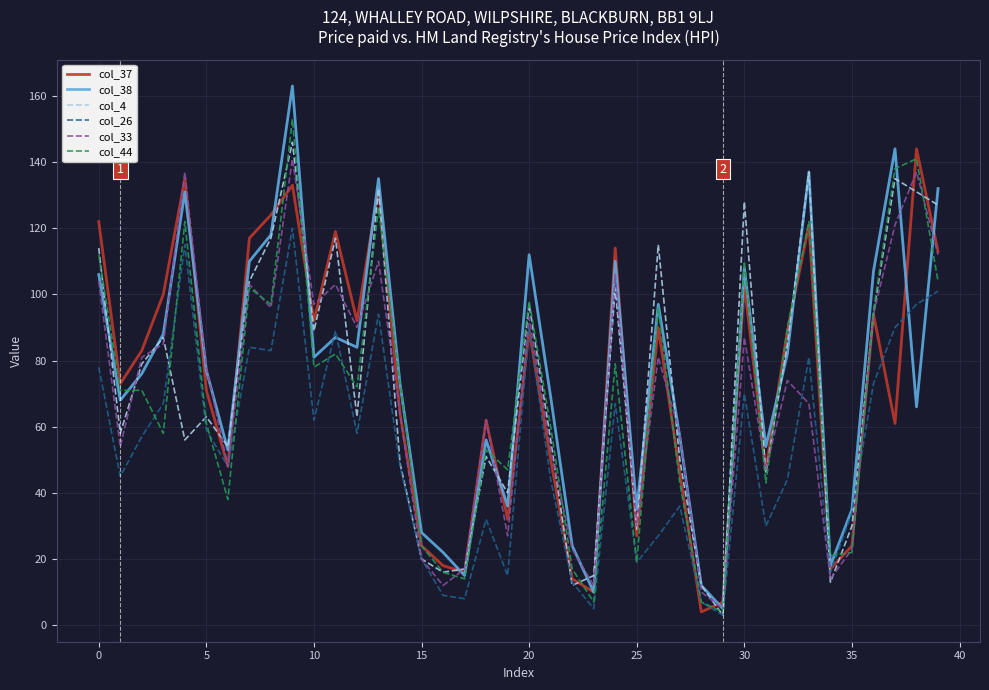

Which series has the widest spread of values?

col_38